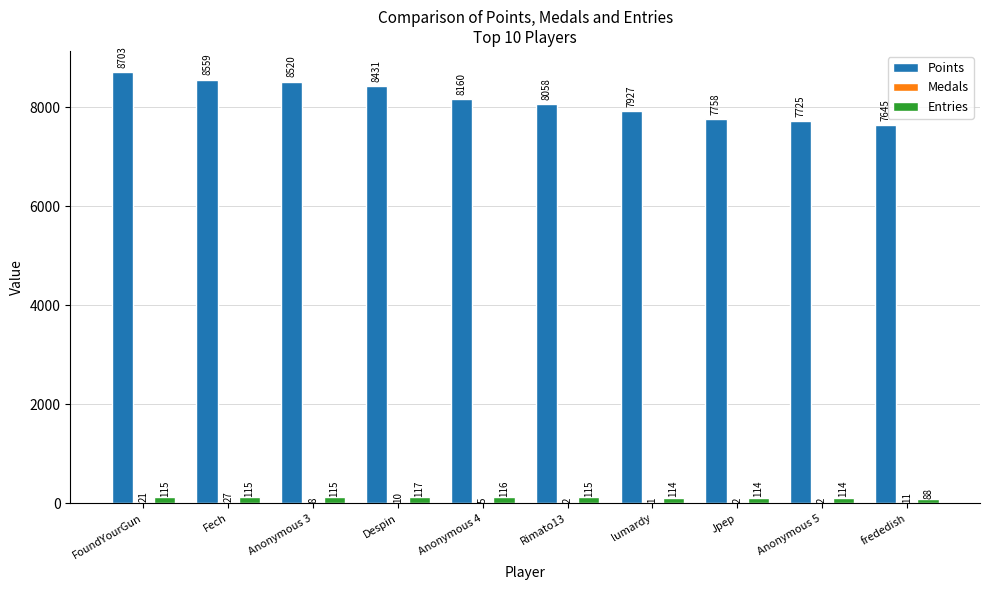

True or false: Points has a value of 2780 at lumardy.

False